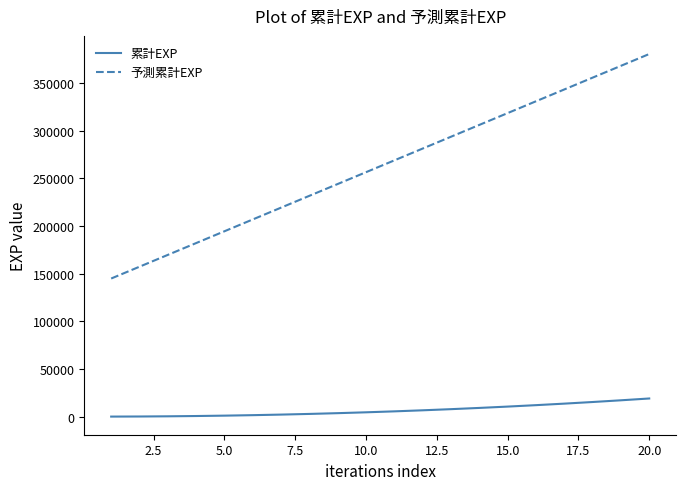

Which series has the largest range (max minus min)?

予測累計EXP